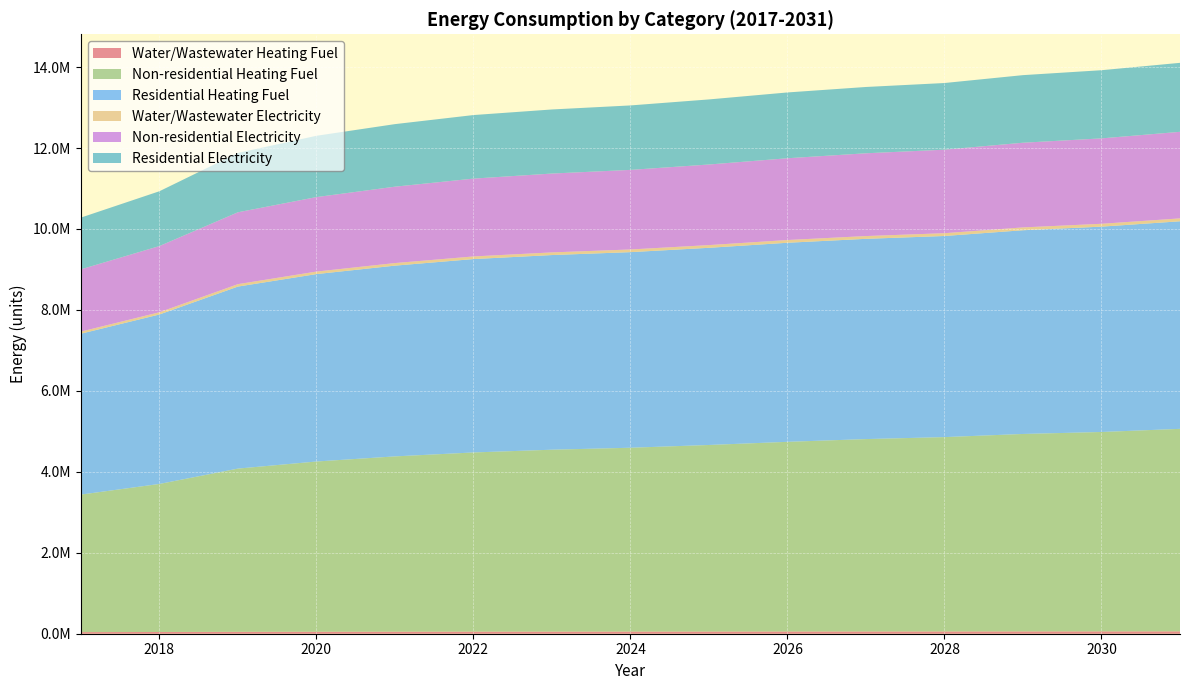

Reading right to left, list all the values displayed in this chart.

Water/Wastewater Heating Fuel: 2031=58462.4	2030=57574.5	2029=57011.9	2028=56106.2	2027=55578.0	2026=54822.2	2025=53949.9	2024=53192.5	2023=52661.4	2022=51907.7	2021=50809.1	2020=49370.2	2019=47357.2	2018=42950.6	2017=39913.5
Non-residential Heating Fuel: 2031=5003654.5	2030=4926724.1	2029=4878642.5	2028=4801712.1	2027=4753630.6	2026=4686316.5	2025=4609386.1	2024=4542072.0	2023=4493990.5	2022=4426676.4	2021=4330513.3	2020=4205501.4	2019=4032408.0	2018=3657372.2	2017=3397732.1
Residential Heating Fuel: 2031=5128545.7	2030=5073932.6	2029=5033780.7	2028=4969537.7	2027=4947863.1	2026=4918839.7	2025=4872020.4	2024=4832885.4	2023=4809720.8	2022=4778530.0	2021=4713272.0	2020=4630889.0	2019=4497414.6	2018=4186949.4	2017=3975015.9
Water/Wastewater Electricity: 2031=71317.6	2030=70387.7	2029=69791.4	2028=68826.6	2027=68298.1	2026=67526.6	2025=66628.1	2024=65853.8	2023=65320.8	2022=64554.4	2021=63416.5	2020=61916.3	2019=59798.6	2018=55120.6	2017=51911.3
Non-residential Electricity: 2031=2139214.5	2030=2110443.9	2029=2092462.4	2028=2063691.8	2027=2045710.2	2026=2020536.0	2025=1991765.4	2024=1966591.2	2023=1948609.6	2022=1923435.4	2021=1887472.2	2020=1840720.0	2019=1775986.3	2018=1635729.9	2017=1538629.2
Residential Electricity: 2031=1704511.5	2030=1684335.0	2029=1669984.0	2028=1647022.3	2027=1637998.1	2026=1625733.1	2025=1607770.5	2024=1592570.4	2023=1583082.7	2022=1570143.4	2021=1545700.6	2020=1514603.6	2019=1465963.1	2018=1354449.7	2017=1278052.9